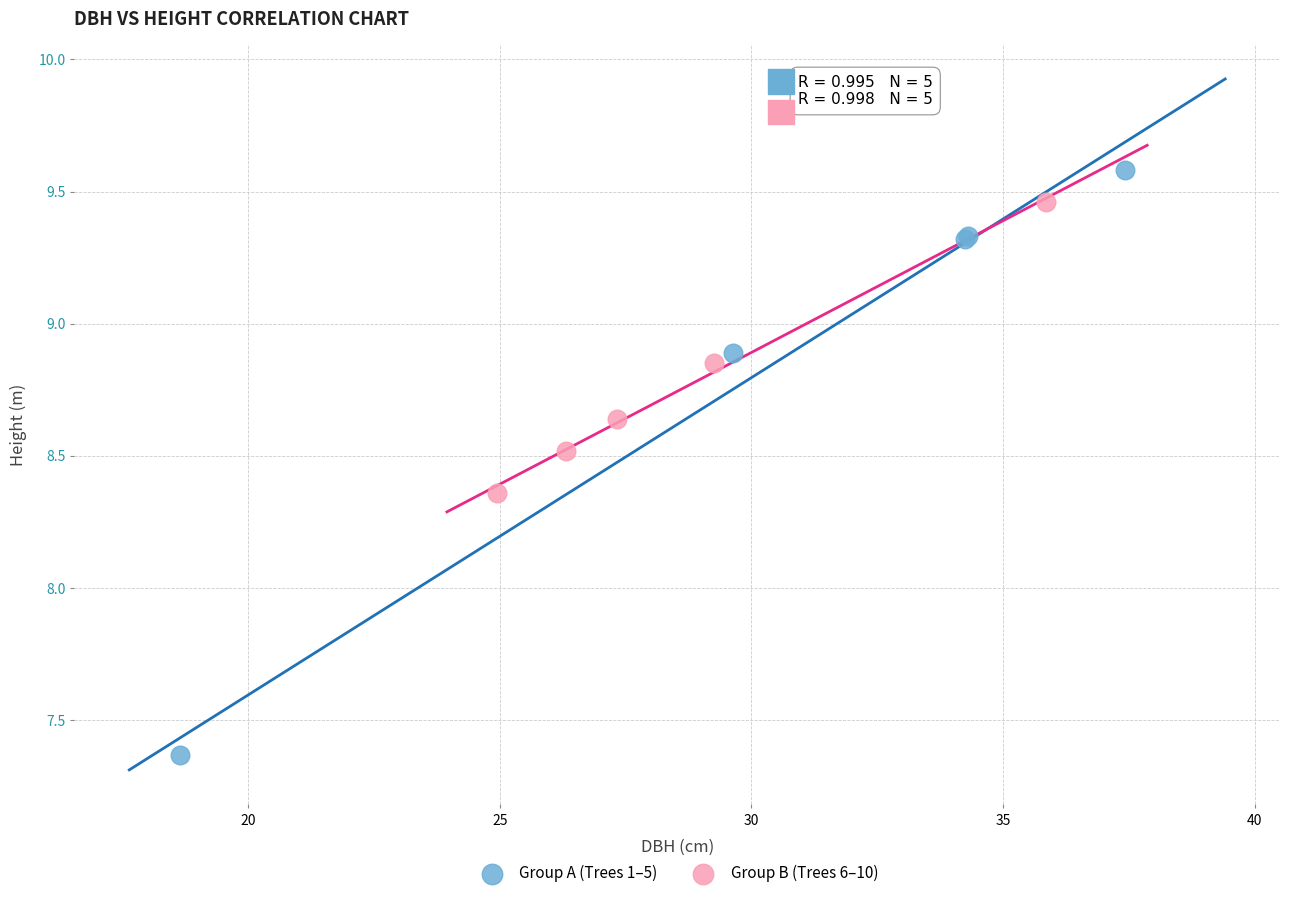

Which series reaches the maximum Y coordinate?

Group A (Trees 1–5)